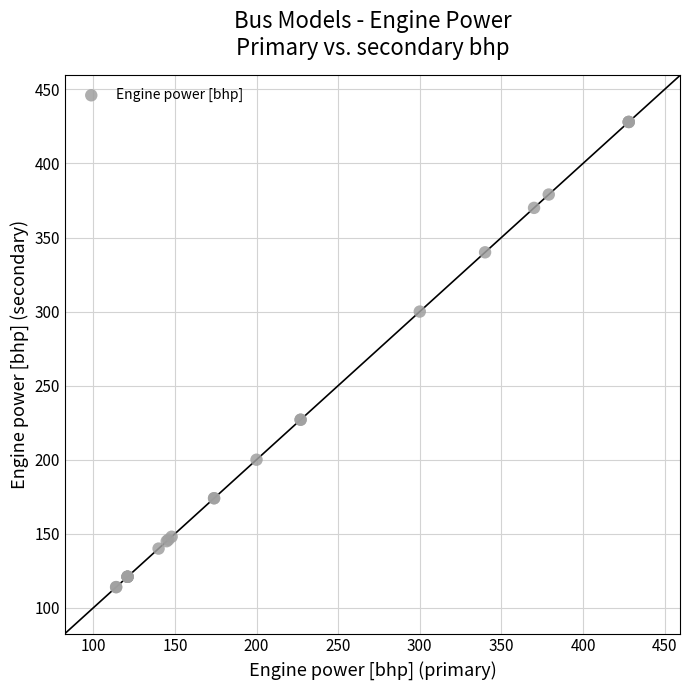

What Y value in the scatter plot is closest to 271?

300